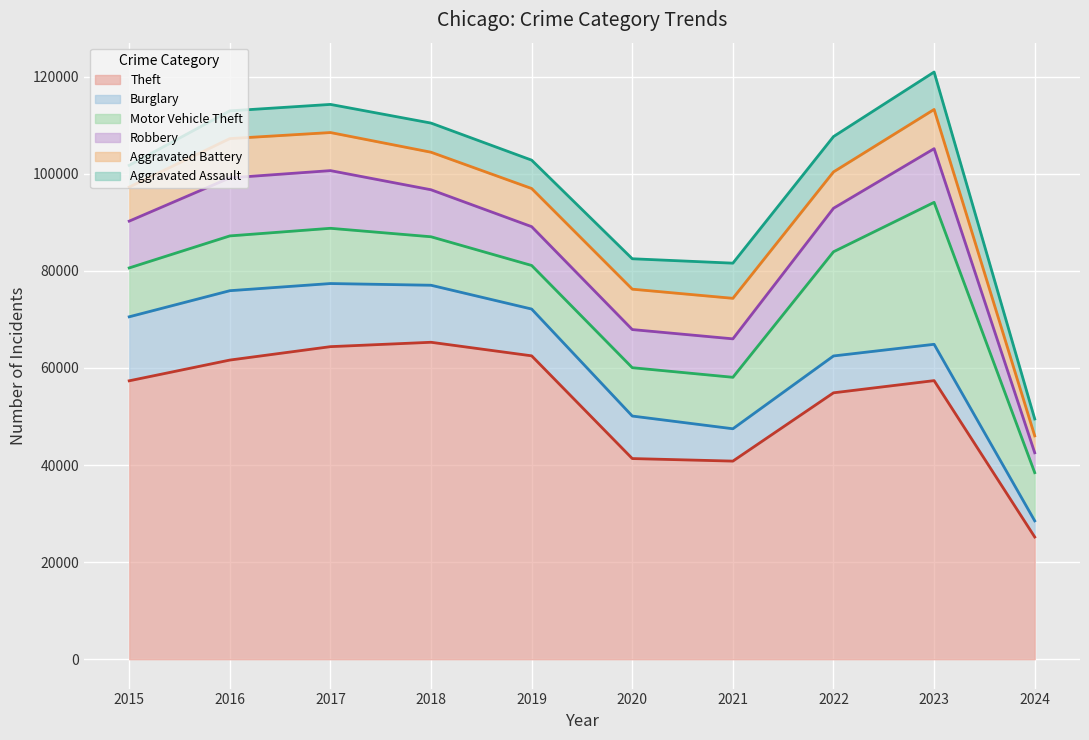

What is the value of the Aggravated Battery point at the 5th from the left?

7858